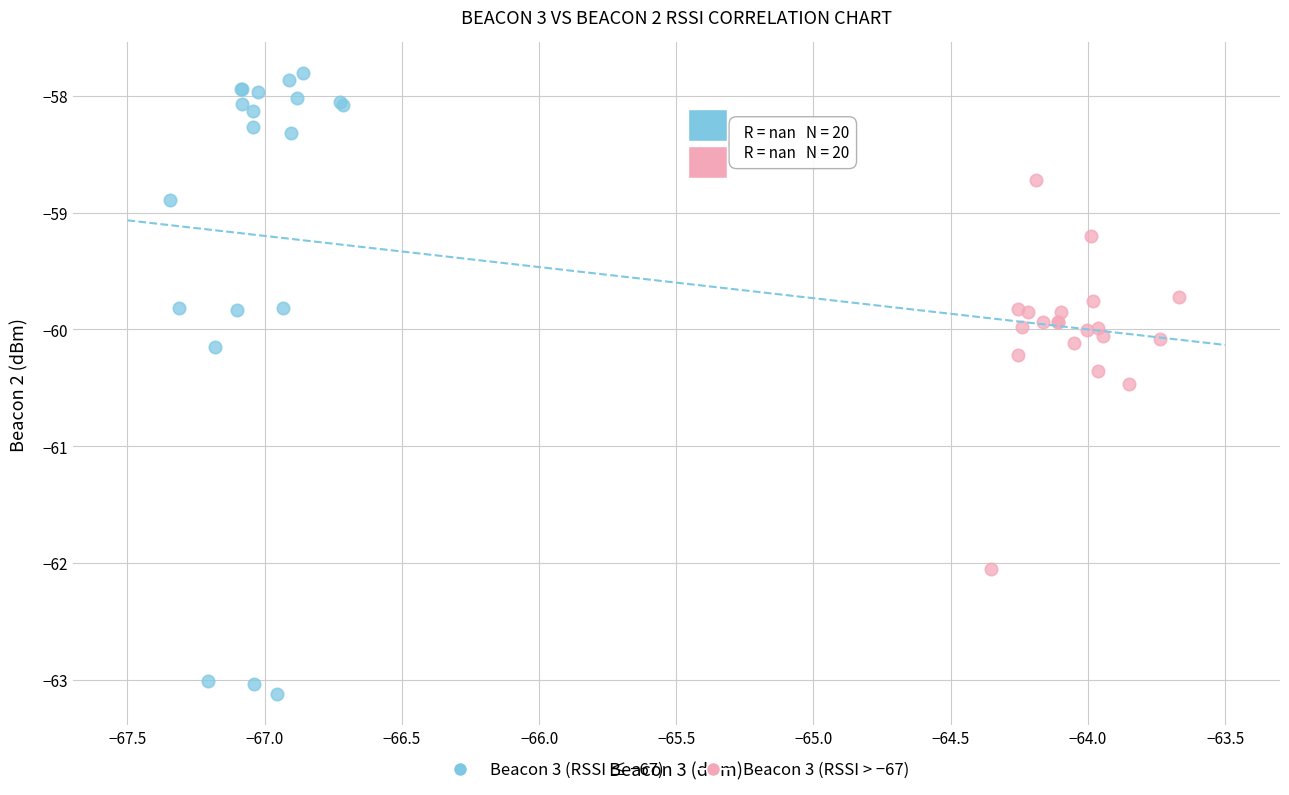

Which series has the widest spread of Y values?

Beacon 3 (RSSI ≤ −67)